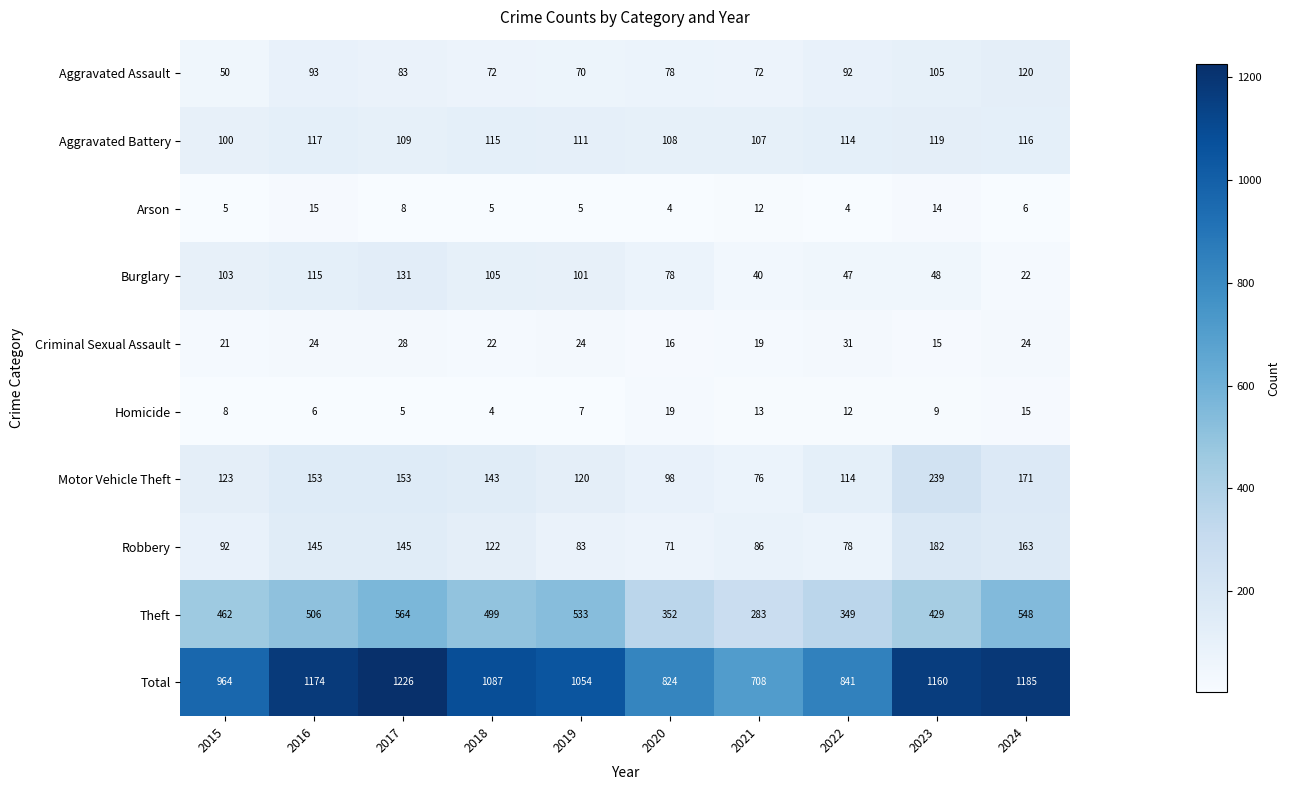

Between 2016 and 2022, which series saw the biggest shift?

Total